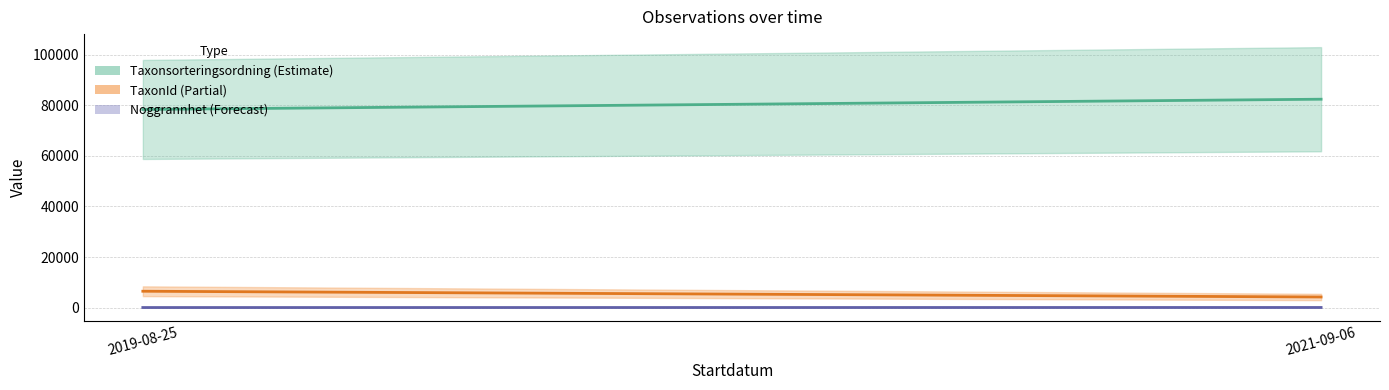

Which series has the largest total across all categories?

Taxonsorteringsordning mean